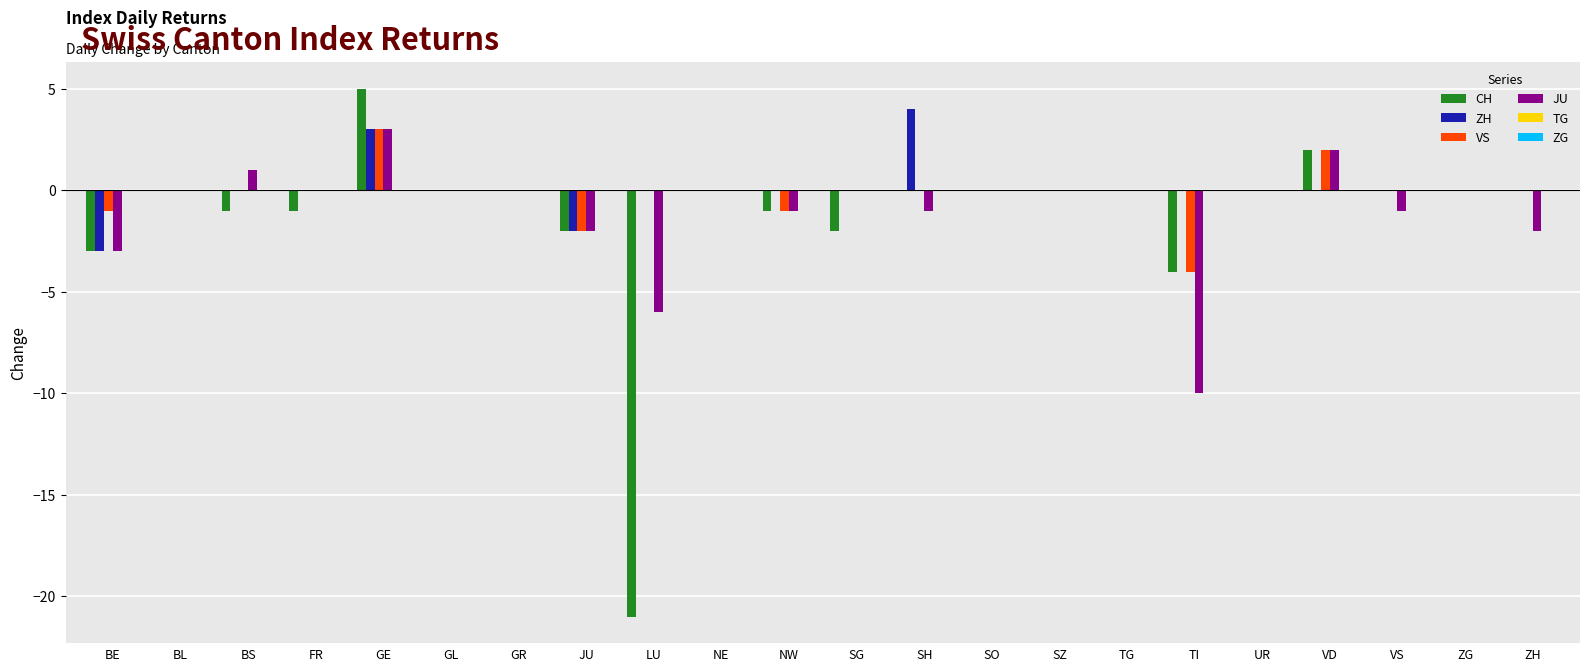

Where is CH nearest to the value -8?

TI